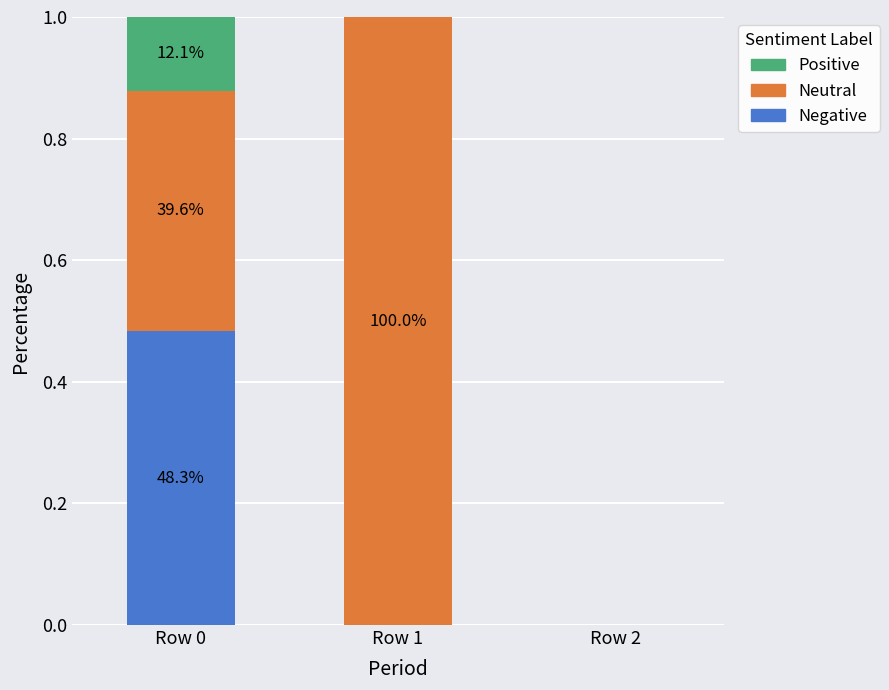

What is the total value across all series at Row 1?

1.0